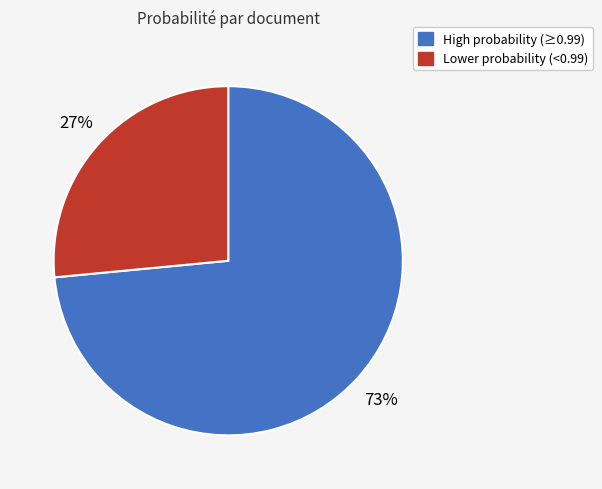

Count the number of slices in the pie.

2